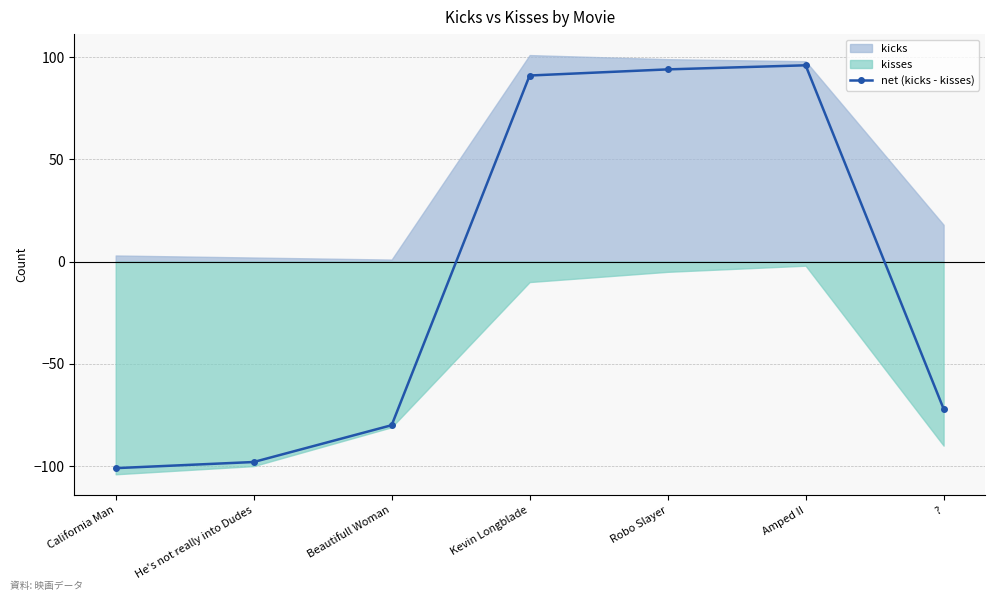

List the labels in order of value, largest first.

Amped II, Robo Slayer, Kevin Longblade, ?, Beautifull Woman, He's not really into Dudes, California Man